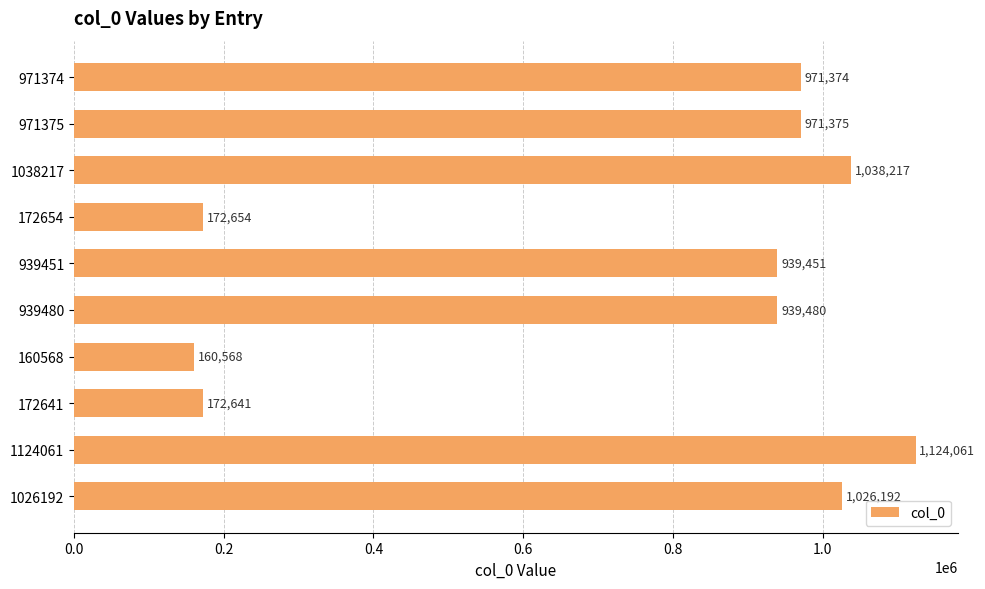

What value does the data have at 172641, to the nearest 50?

172650